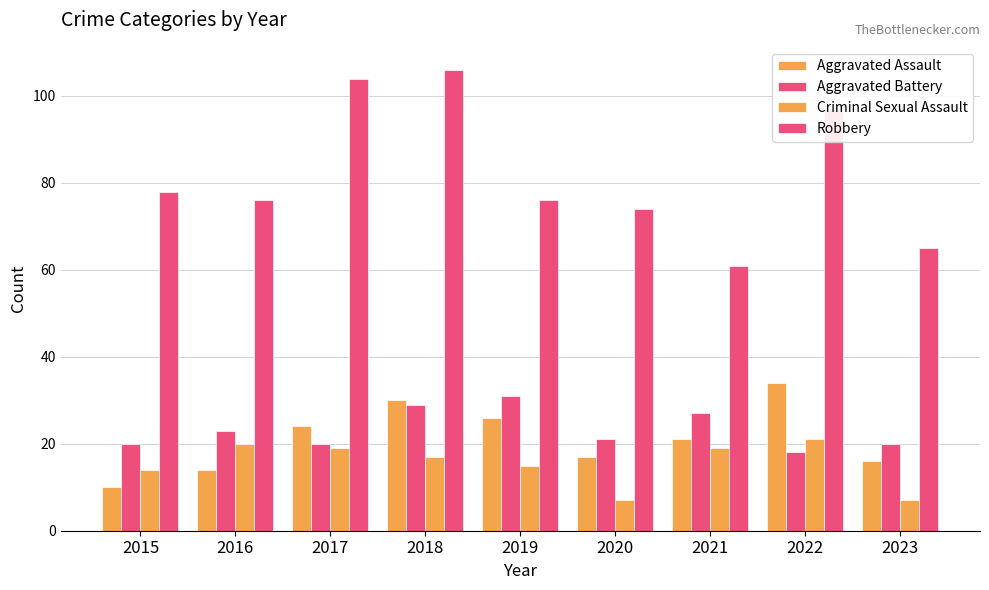

How many distinct data groups are displayed?

4